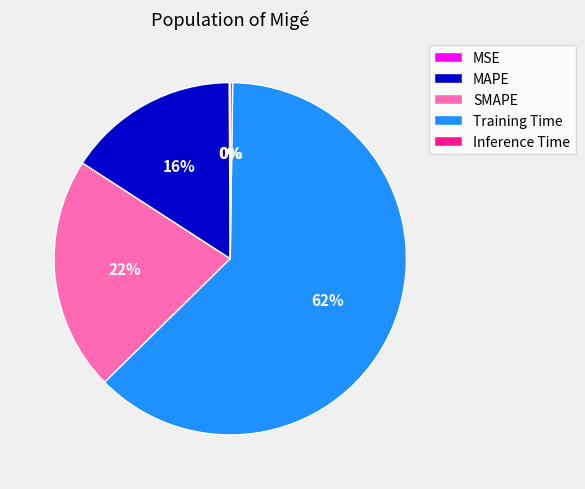

True or false: SMAPE accounts for 14% of the total.

False